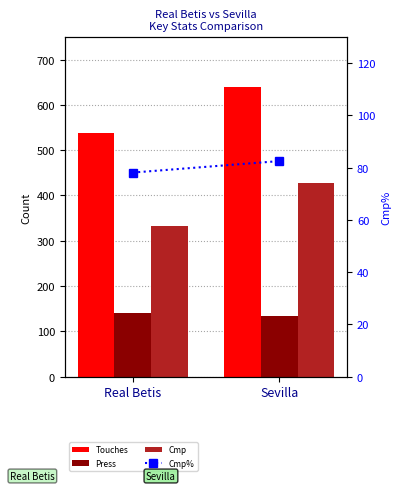

The Cmp% series shows 19.5 at Sevilla. True or false?

False